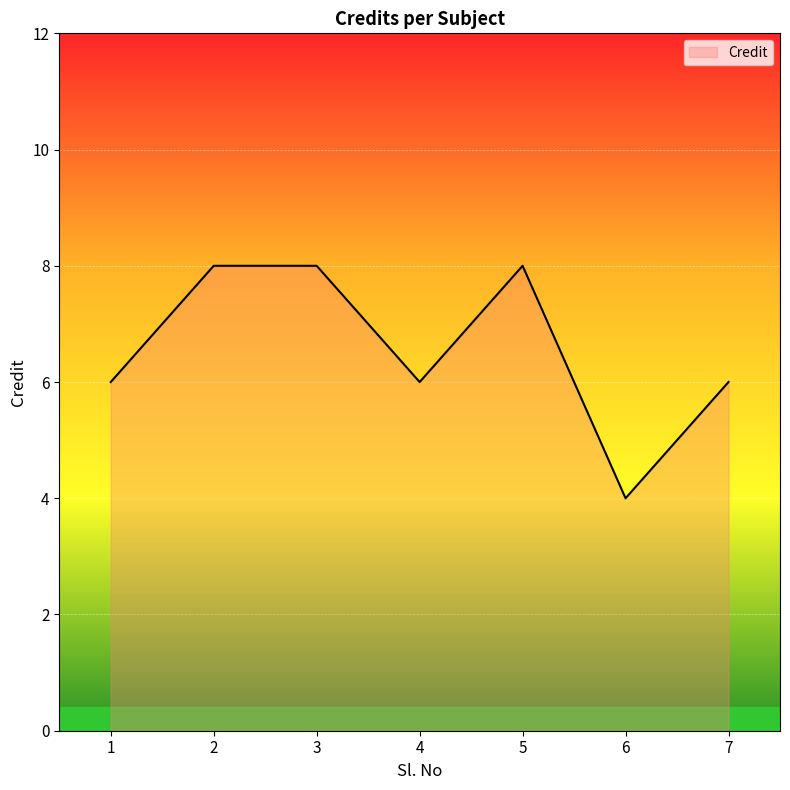

Reading left to right, extract all data points from this chart.

6	8	8	6	8	4	6